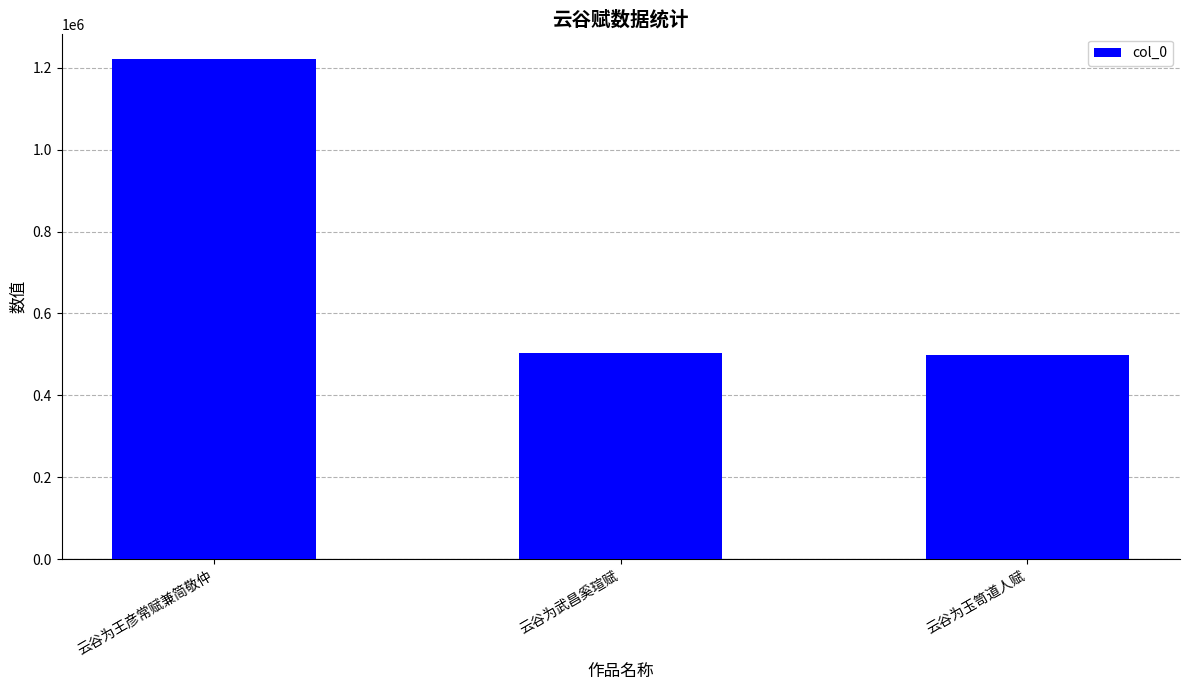

What is the label of the 3rd bar from the right?

云谷为王彦常赋兼简敬仲